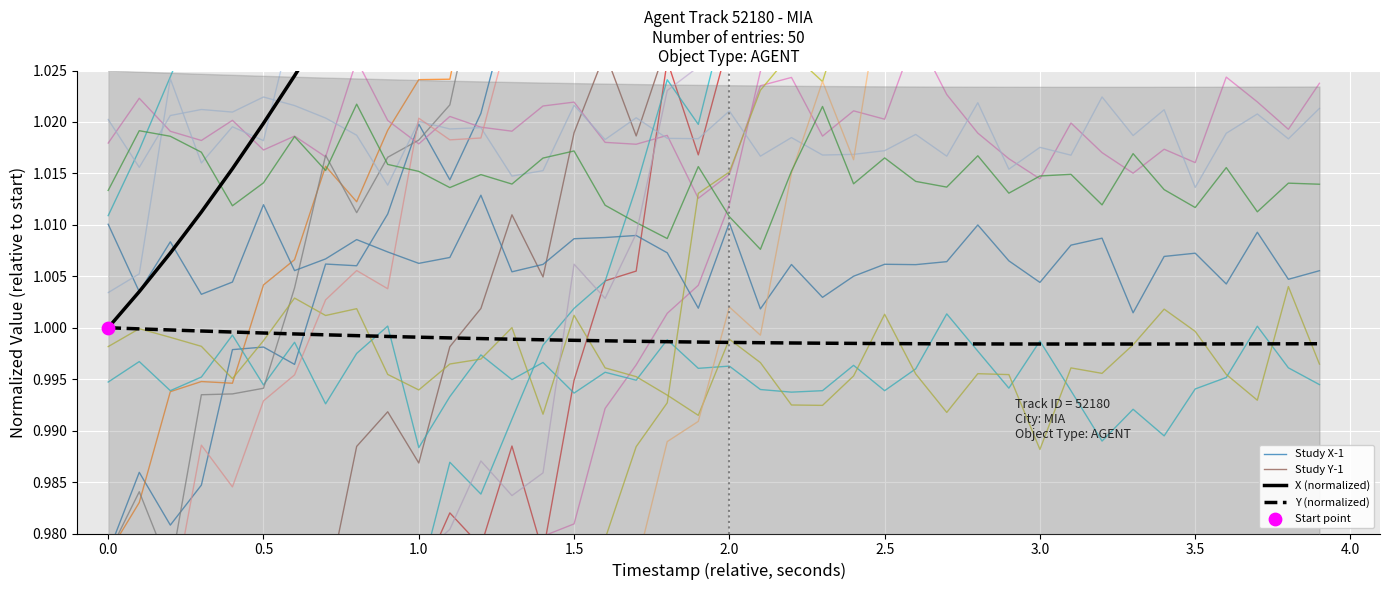

At how many categories does at least one series exceed 1?

40